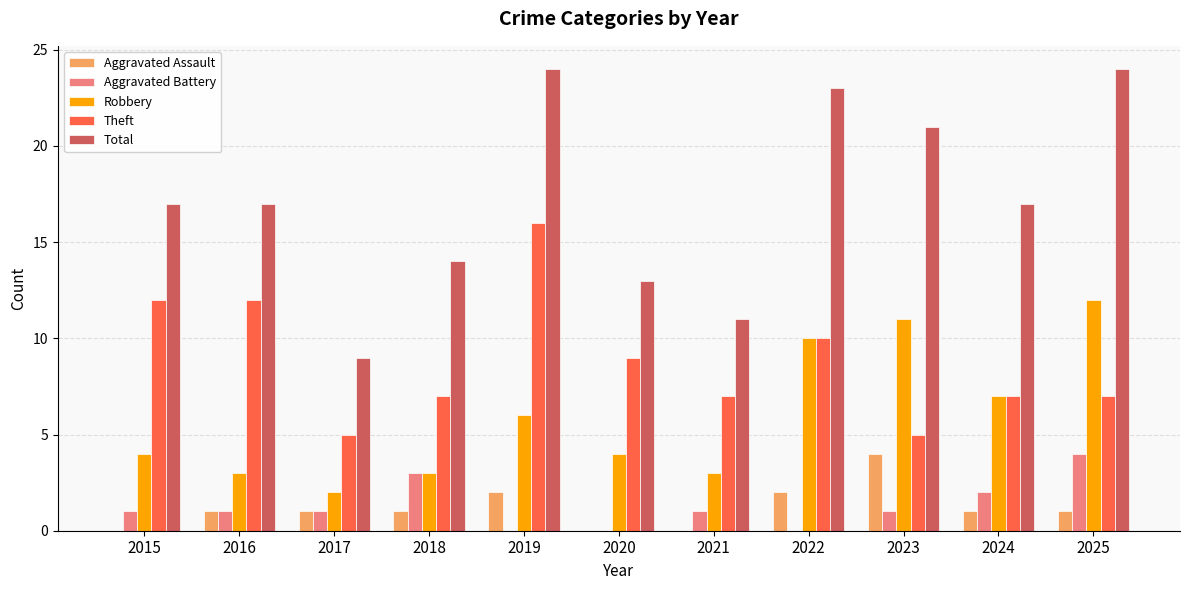

What is the average value of the Aggravated Battery series?

1